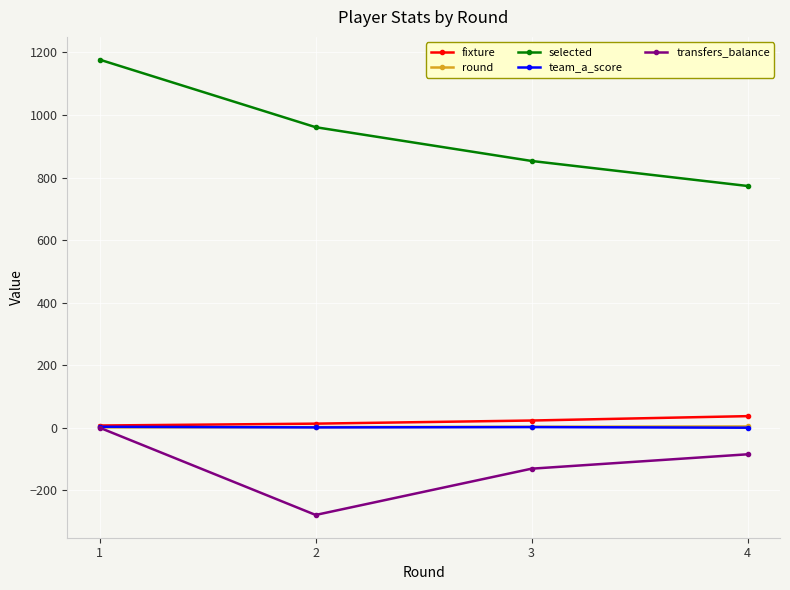

Which series has the largest total across all categories?

selected